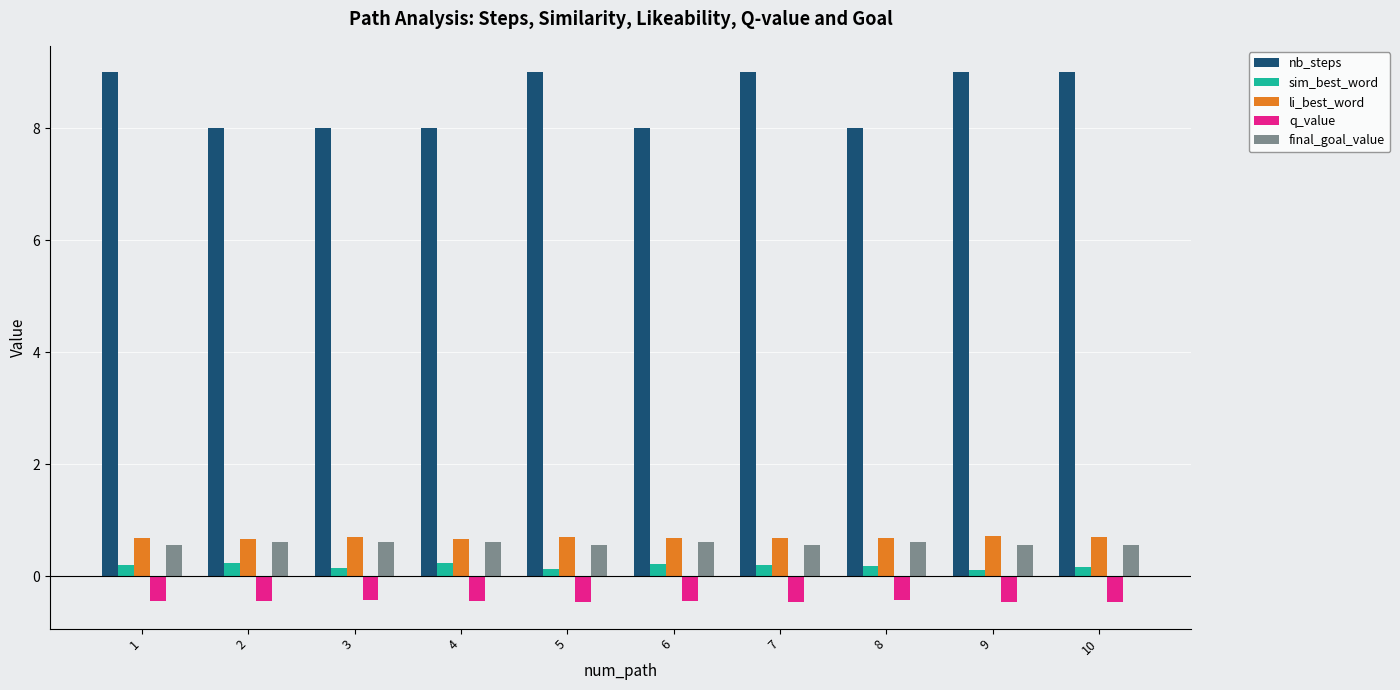

Is it true that q_value equals -0.4 at 6?

True